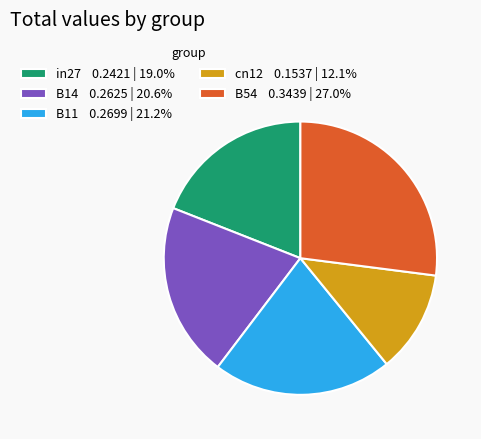

How many segments does this pie chart have?

5